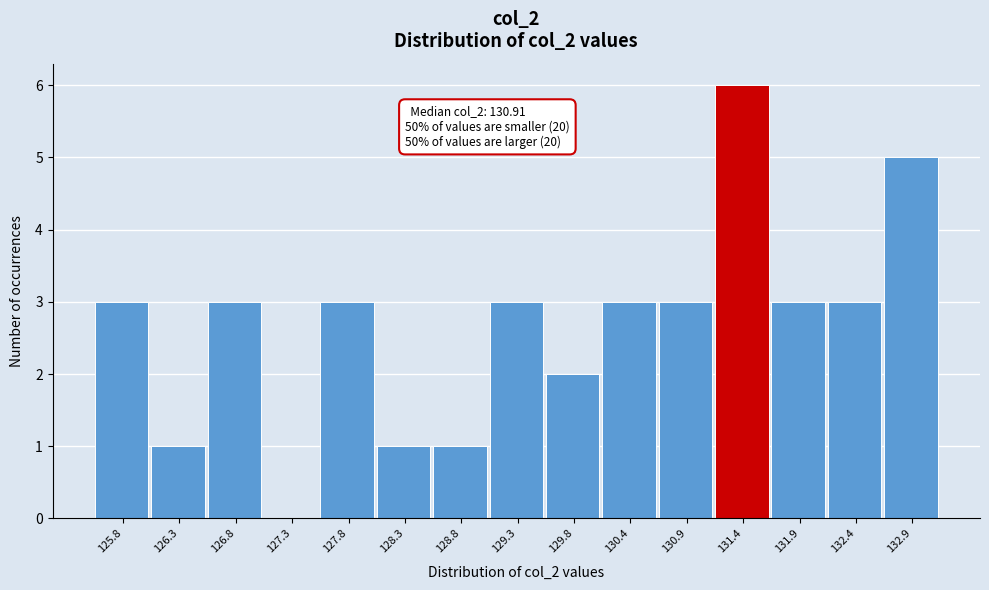

Reading left to right, list all the values displayed in this chart.

125.8=3	126.3=1	126.8=3	127.3=0	127.8=3	128.3=1	128.8=1	129.3=3	129.8=2	130.4=3	130.9=3	131.4=6	131.9=3	132.4=3	132.9=5